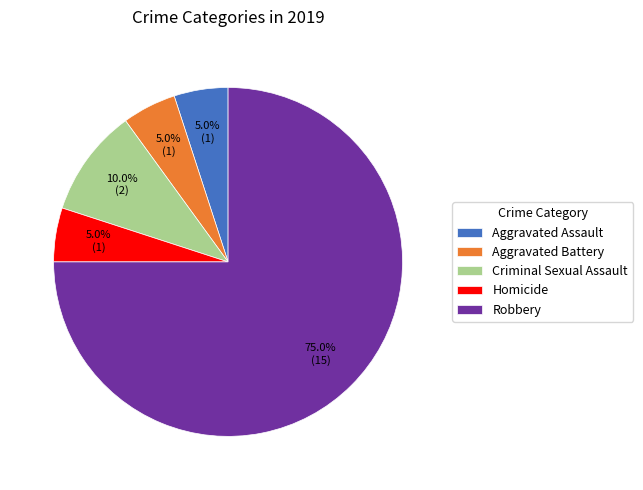

Which slice represents more than half of the pie?

Robbery